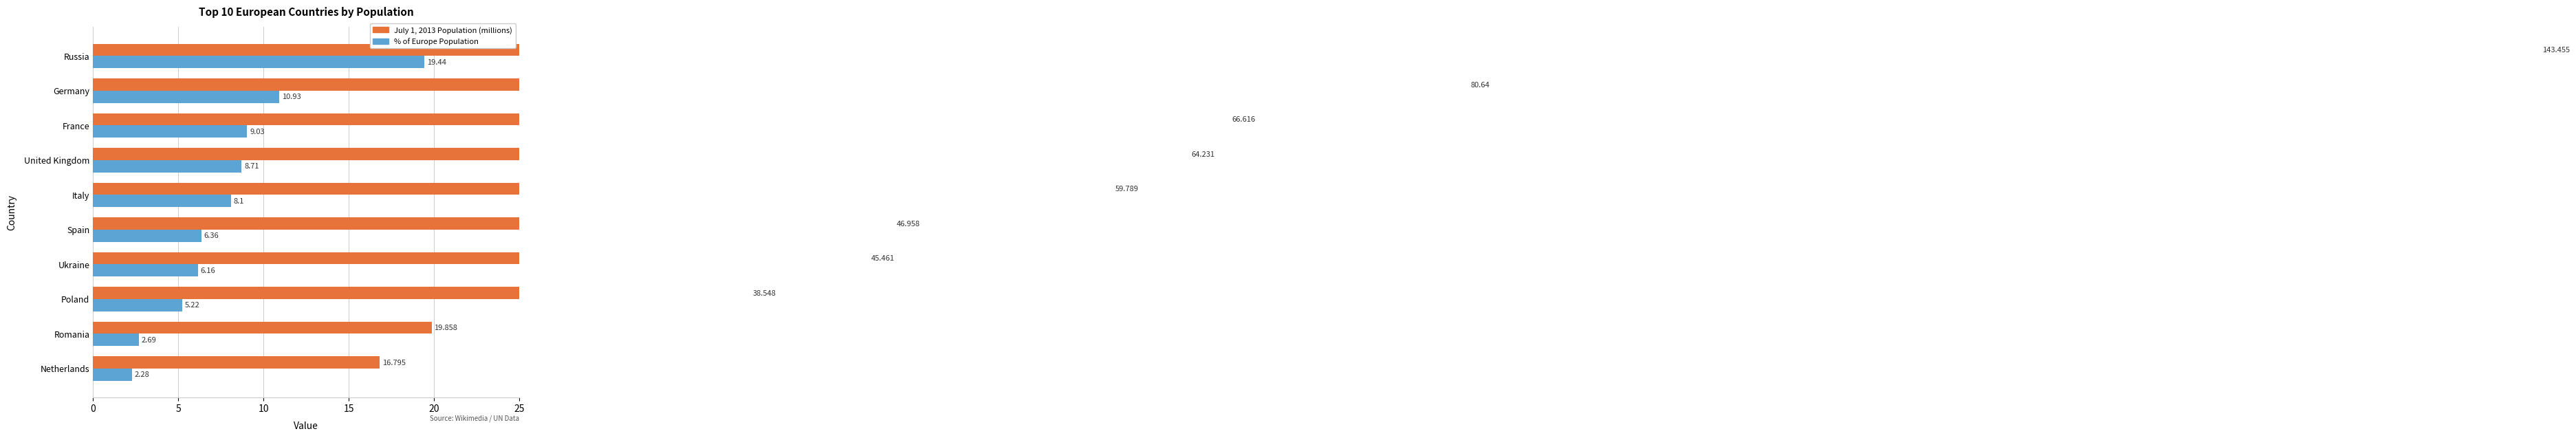

The value of July 1, 2013 Population (millions) at Russia is 89.0. True or false?

False